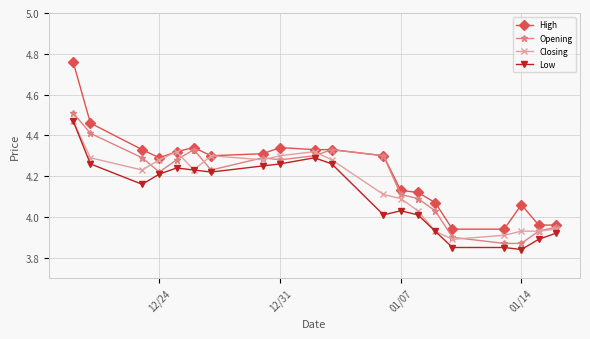

Which series has the largest range (max minus min)?

High